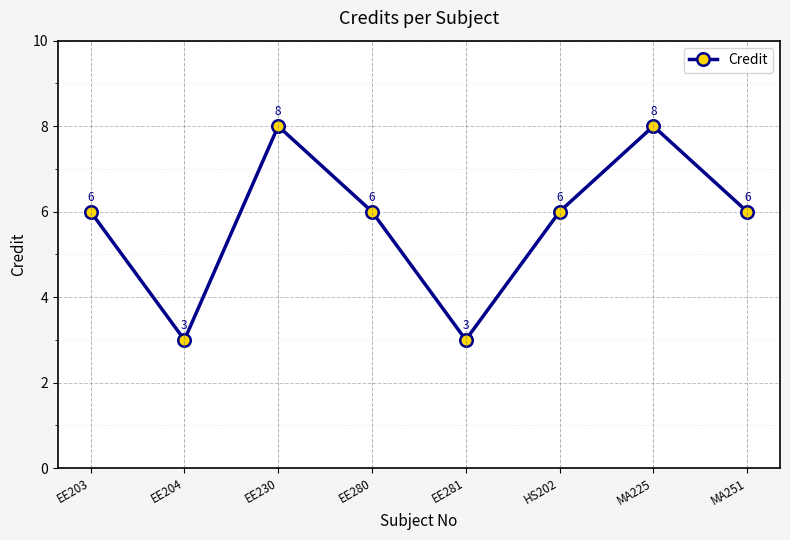

The chart shows a value of 2 at HS202. True or false?

False